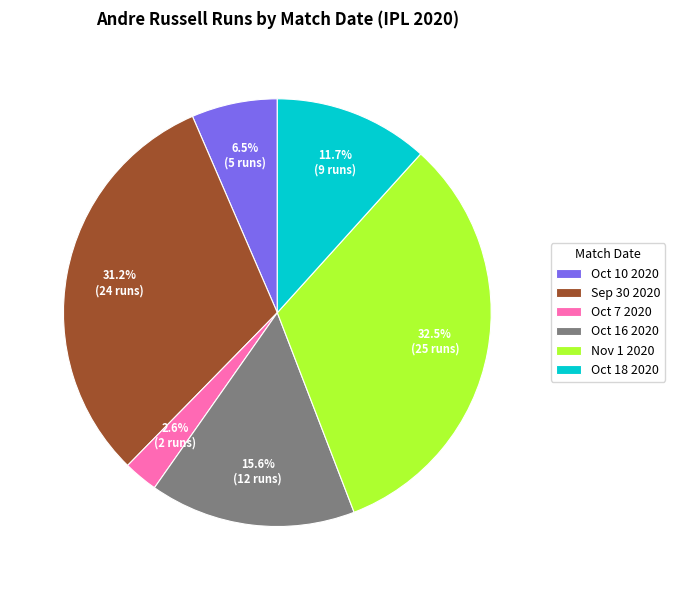

Is there any slice that represents more than half of the pie?

No